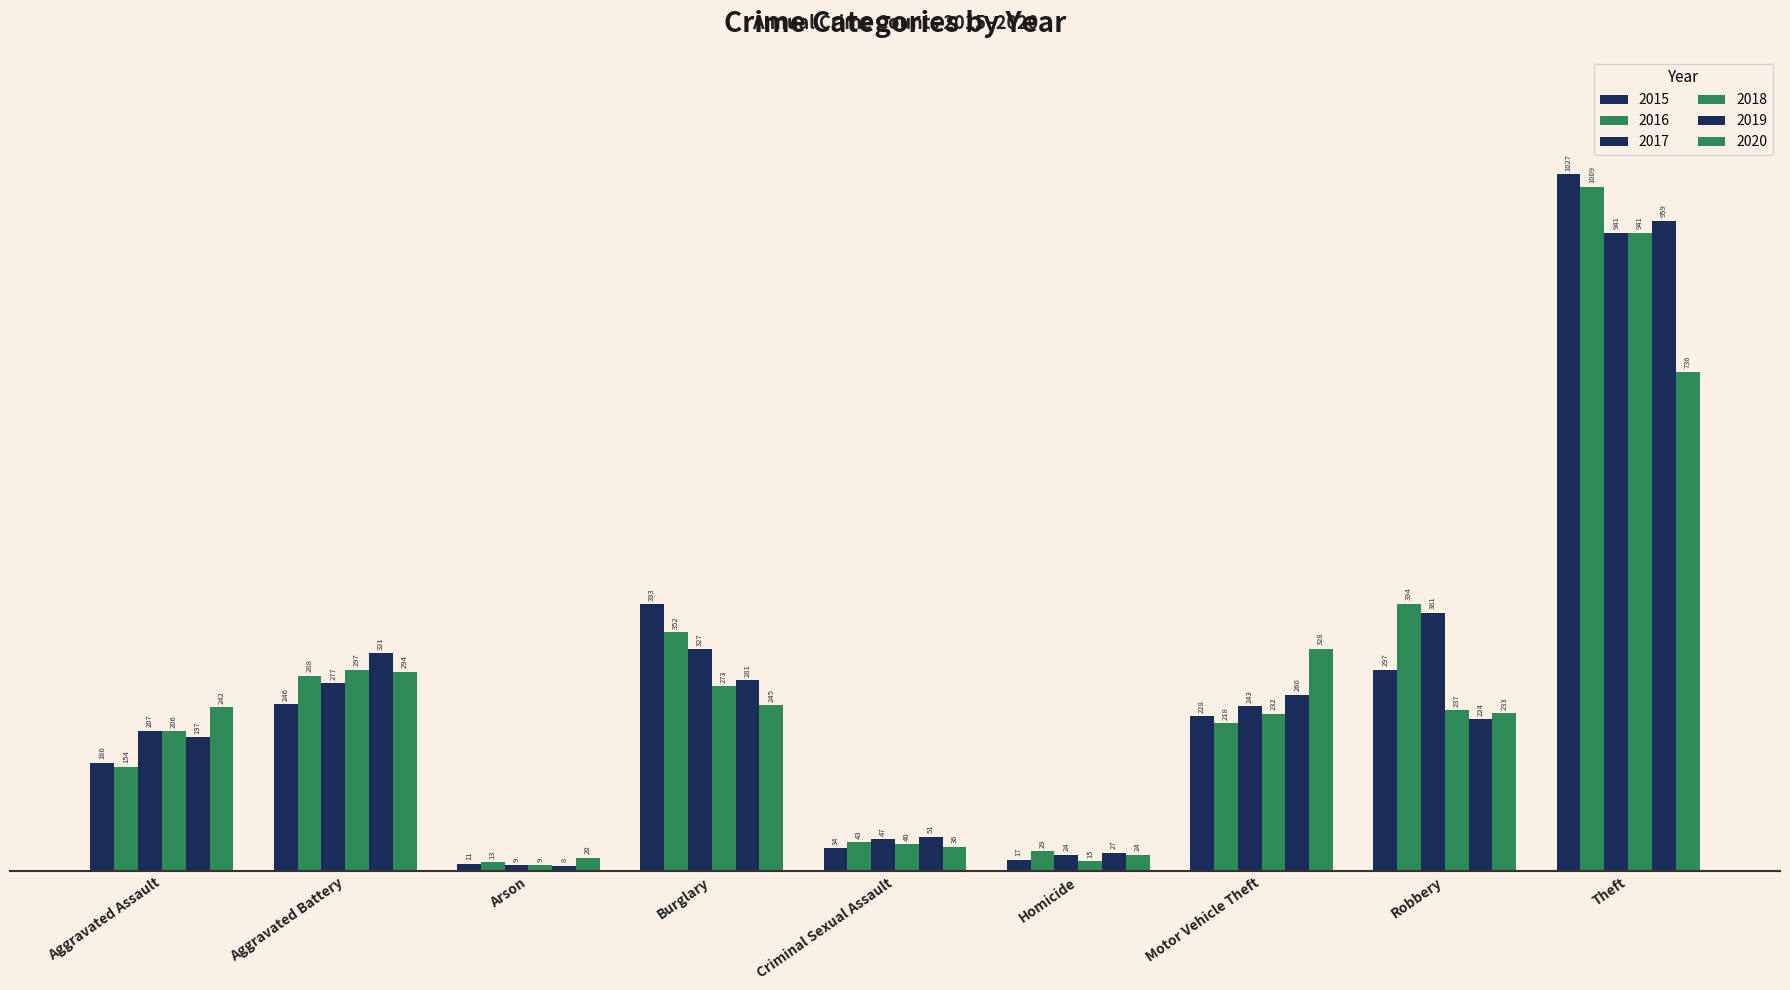

Reading left to right, list all the values displayed in this chart.

2015: 160	246	11	393	34	17	228	297	1027
2016: 154	288	13	352	43	29	218	394	1009
2017: 207	277	9	327	47	24	243	381	941
2018: 206	297	9	273	40	15	232	237	941
2019: 197	321	8	281	51	27	260	224	959
2020: 242	294	20	245	36	24	328	233	736